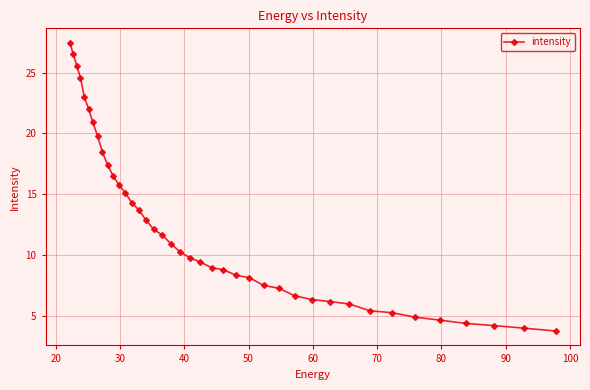

What is the value of the 10th point from the left?

17.4